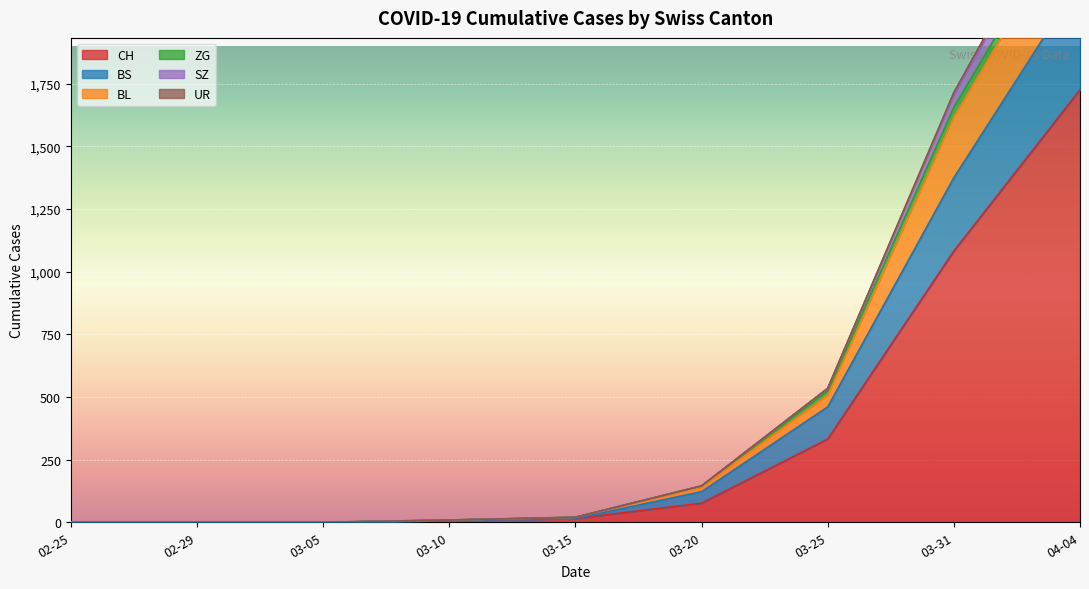

True or false: SZ and BS cross at least once.

False